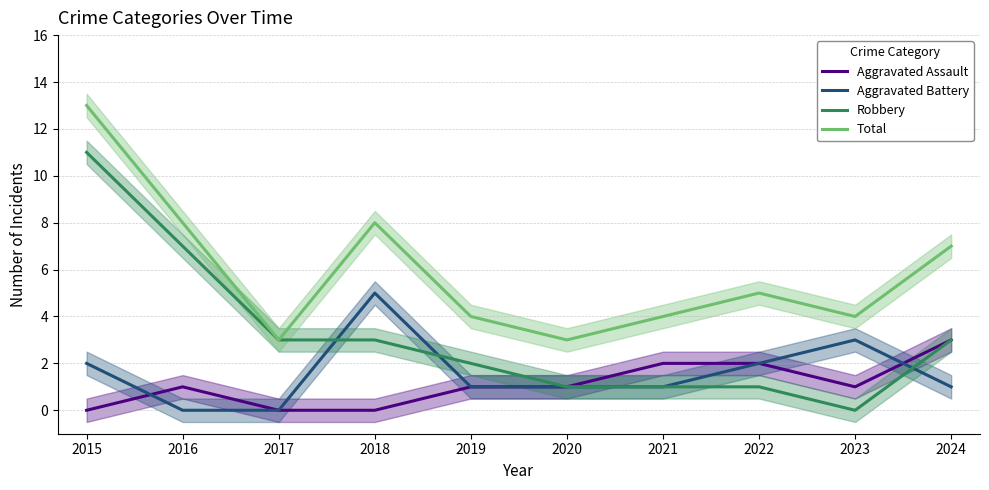

Reading right to left, transcribe all the data shown in this chart.

Aggravated Assault: 3	1	2	2	1	1	0	0	1	0
Aggravated Battery: 1	3	2	1	1	1	5	0	0	2
Robbery: 3	0	1	1	1	2	3	3	7	11
Total: 7	4	5	4	3	4	8	3	8	13